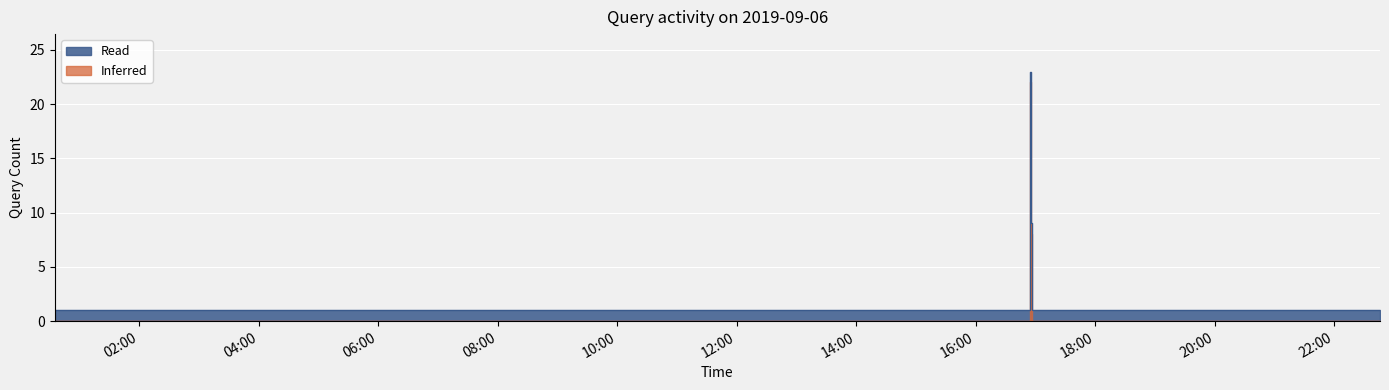

What is the difference between the maximum and minimum values?

22